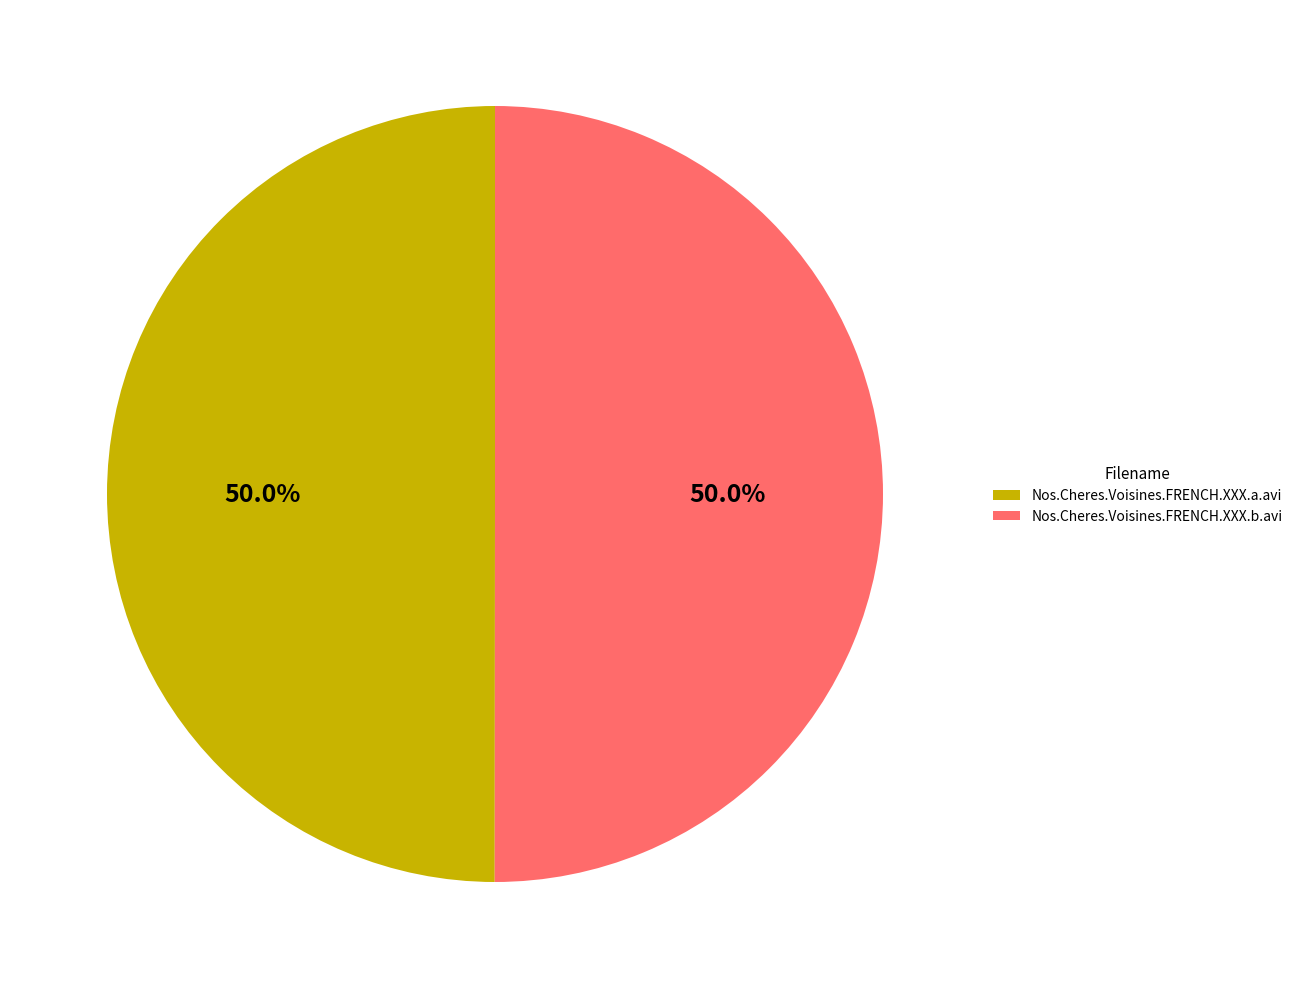

To the nearest percent, what is the average slice percentage?

50%